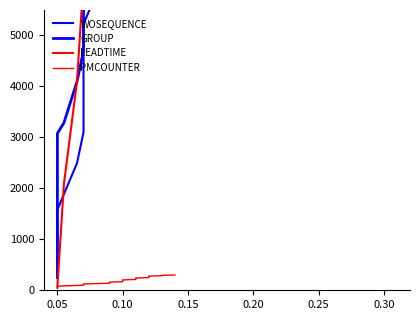

How many data points in GROUP are less than 12975?

17